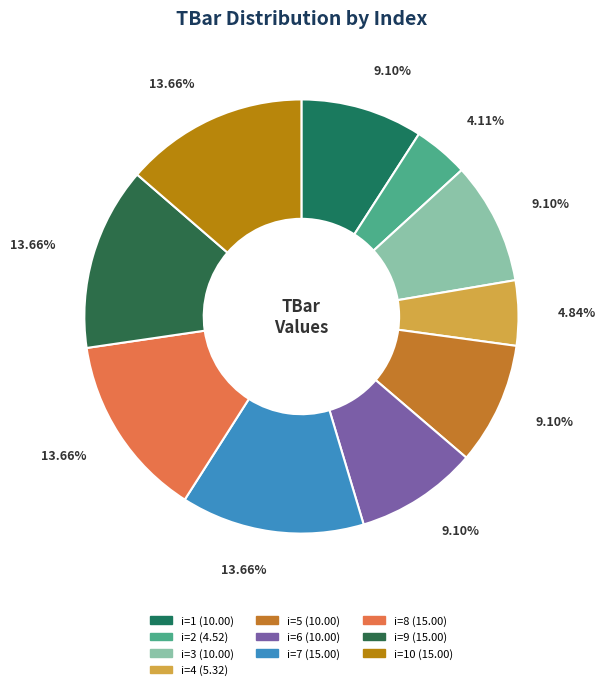

Rank the categories by value from highest to lowest.

7, 8, 9, 10, 1, 3, 5, 6, 4, 2